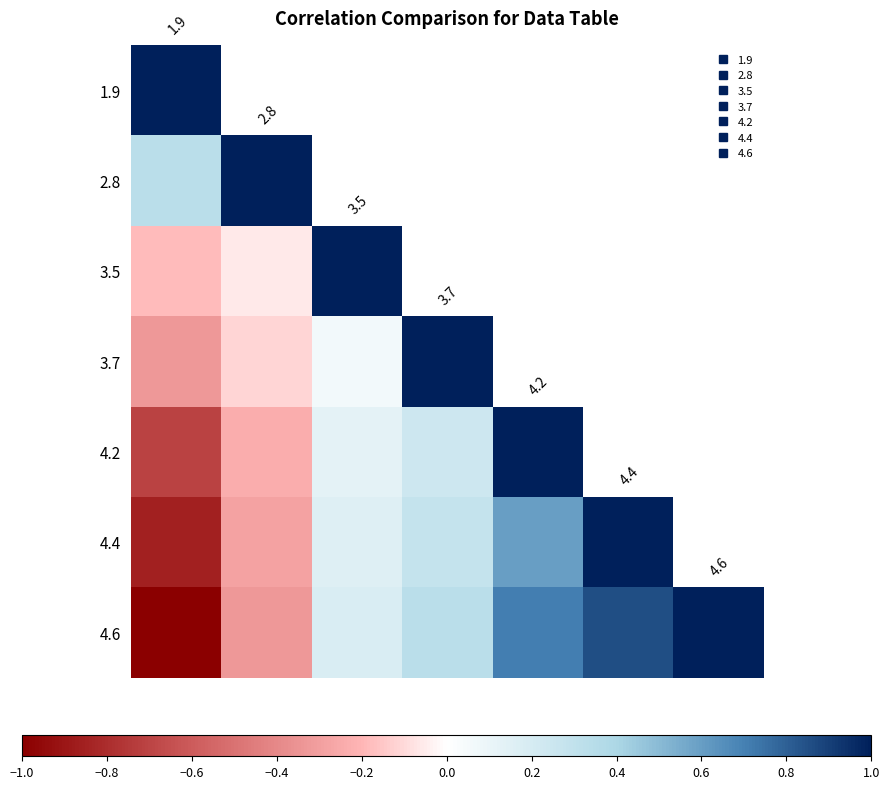

Which series has the largest range (max minus min)?

4.6